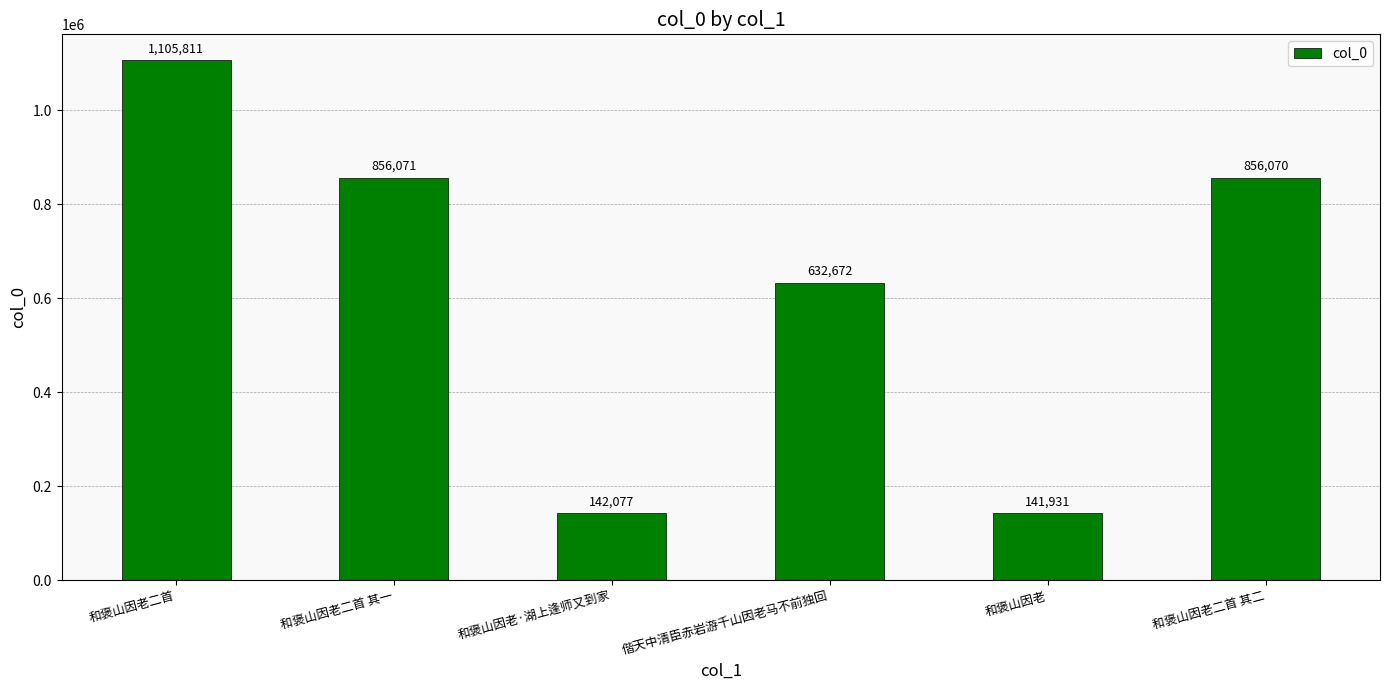

How many distinct data groups are displayed?

1